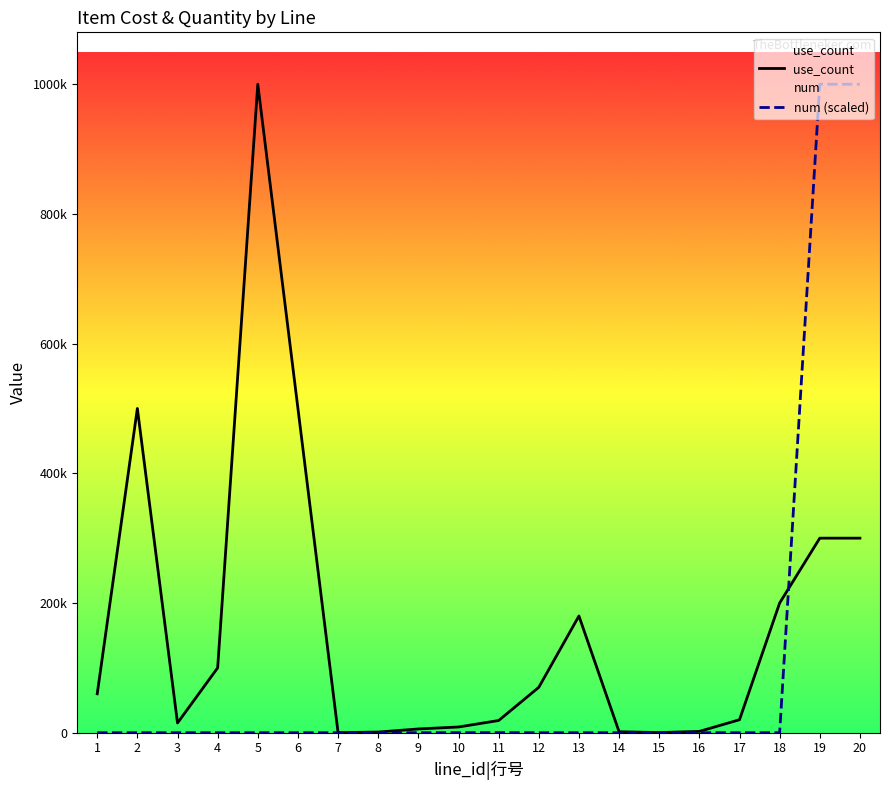

What is the lowest value of the num (scaled) series?

0.4